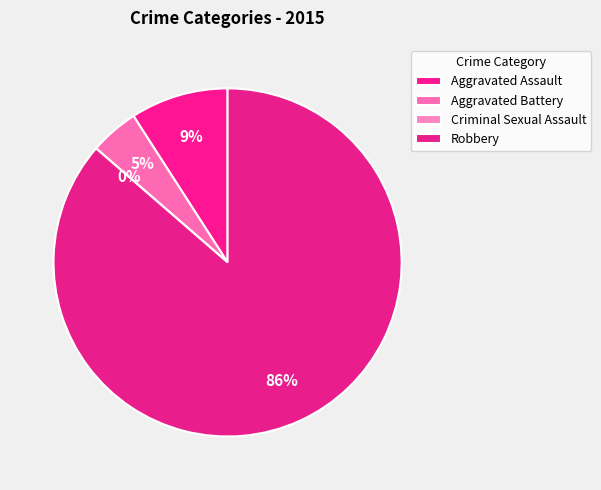

What is the total percentage of Aggravated Assault and Robbery?

95.5%